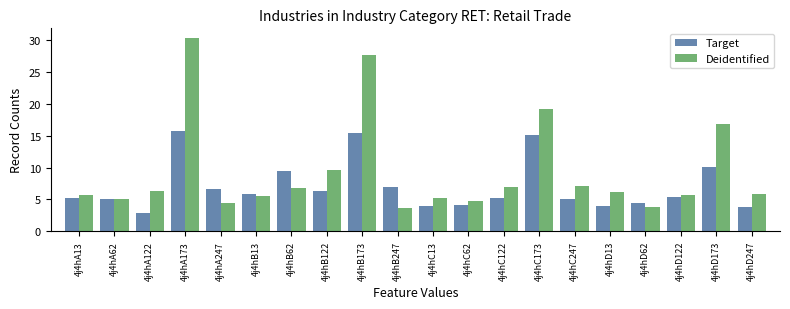

Which series has the widest spread of values?

Deidentified